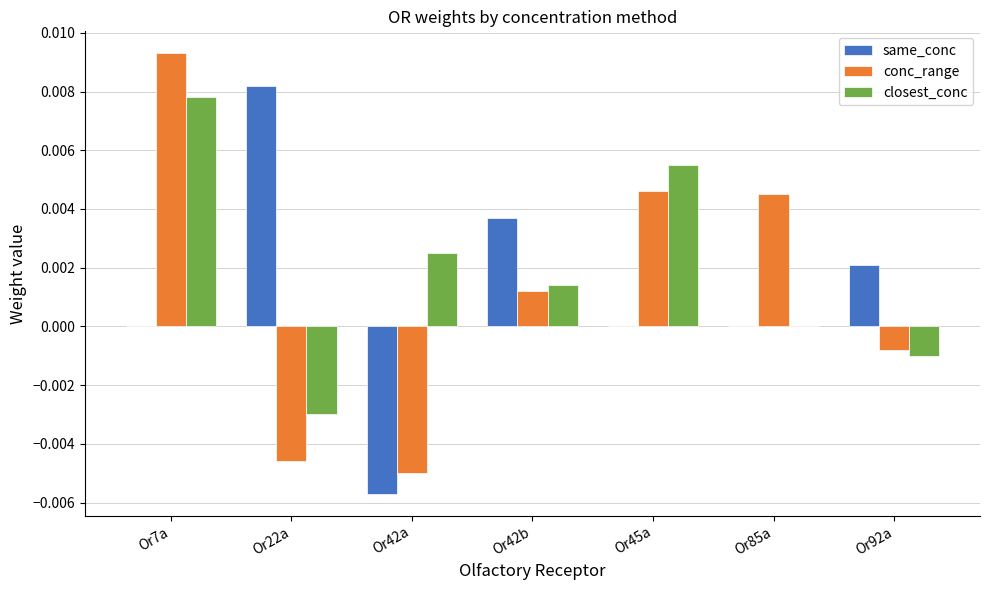

How many groups of bars are there?

7